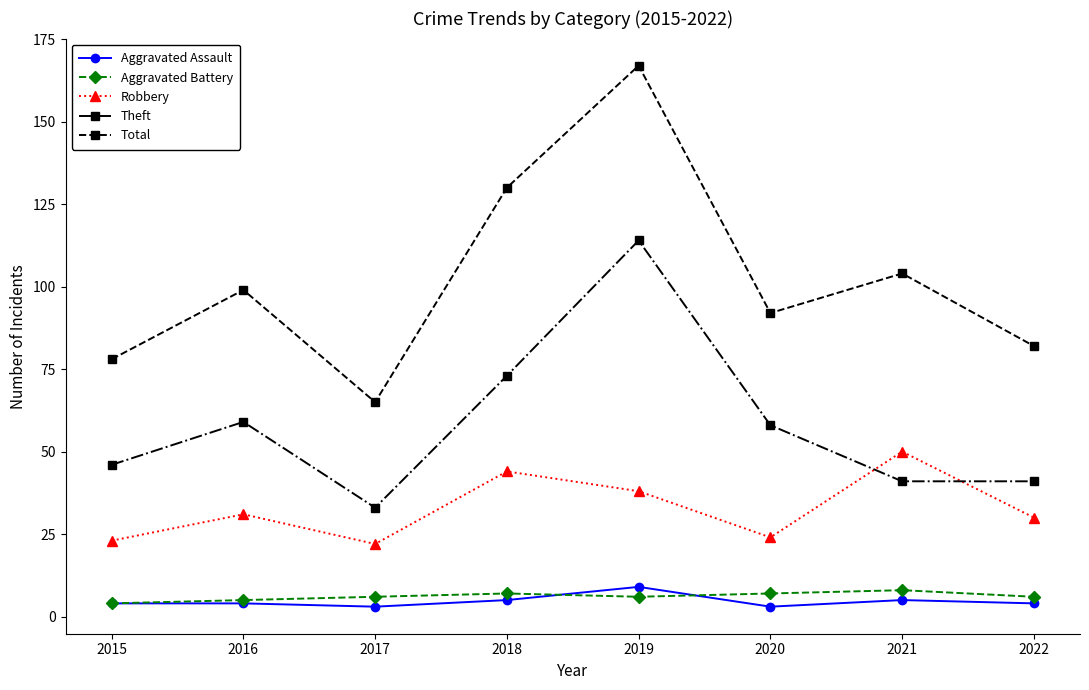

The value of Aggravated Battery at 2016 is 5. True or false?

True